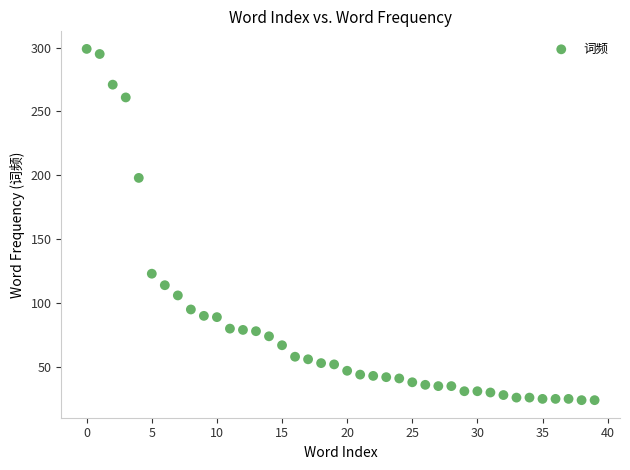

What is the range of Y values (max minus min)?

275